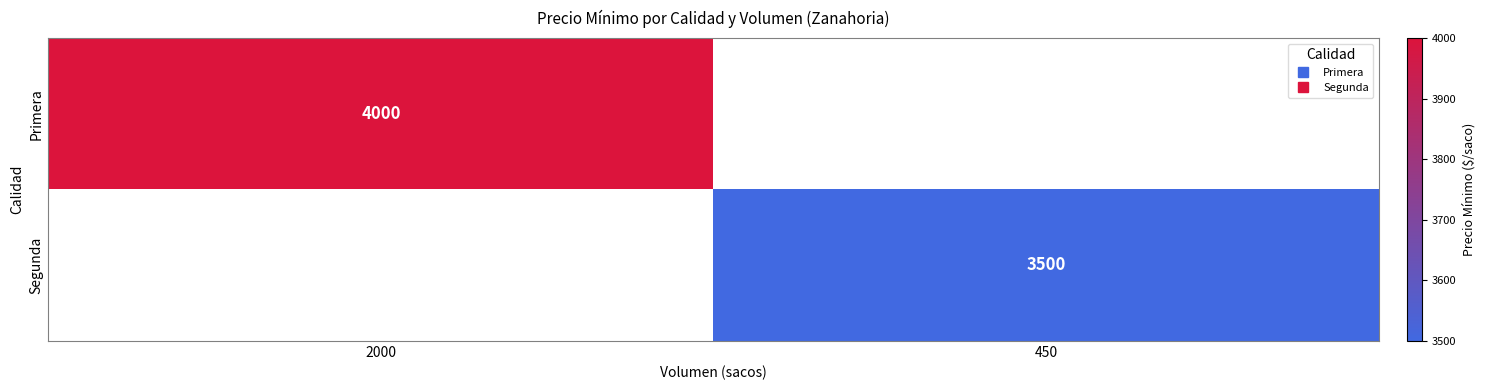

At 450, list the series in order from largest to smallest.

Primera, Segunda